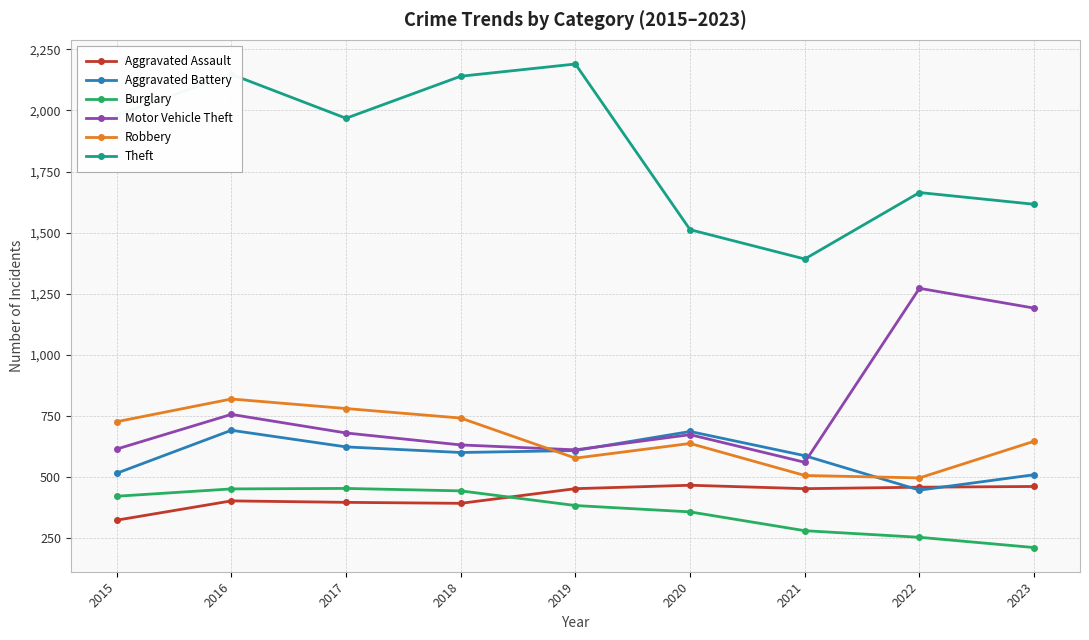

True or false: Theft and Robbery intersect in this chart.

False